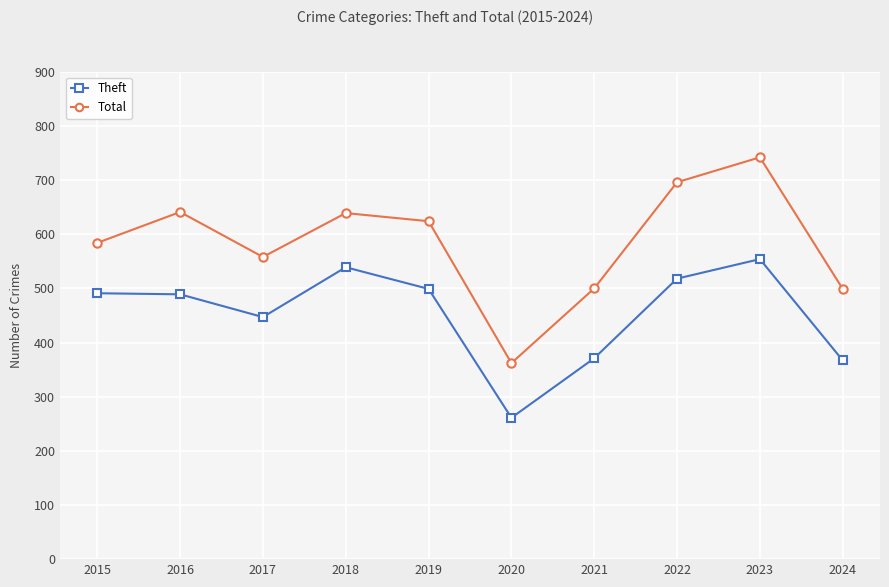

True or false: Total and Theft intersect in this chart.

False